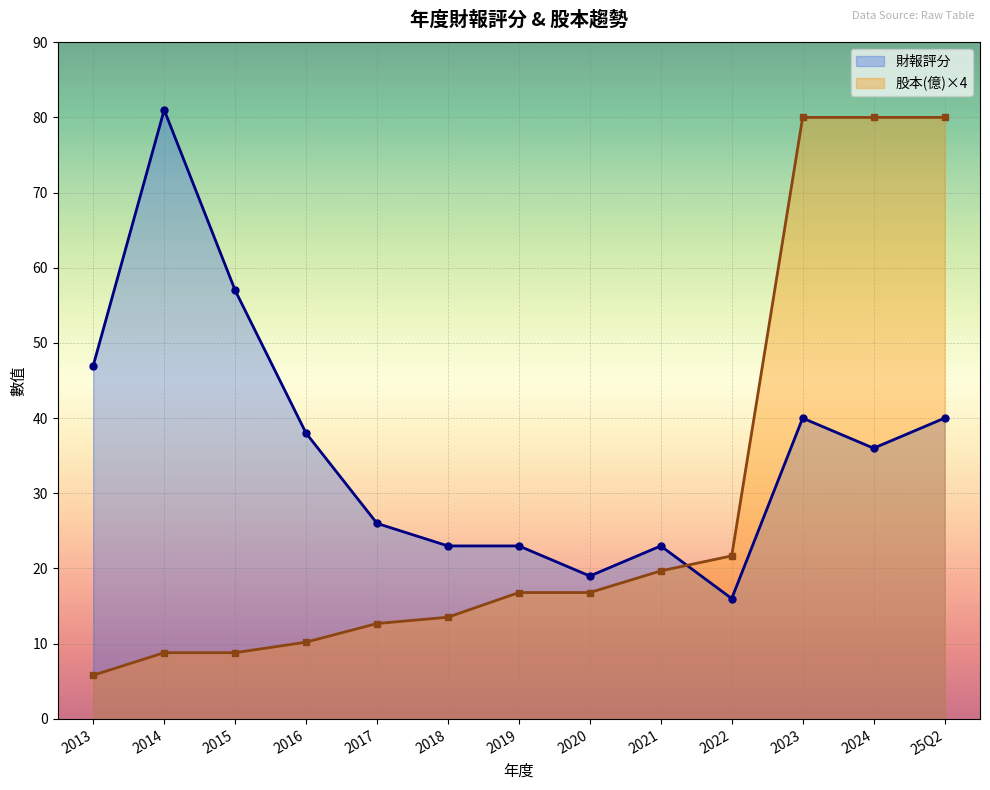

At how many categories does at least one series exceed 34?

7